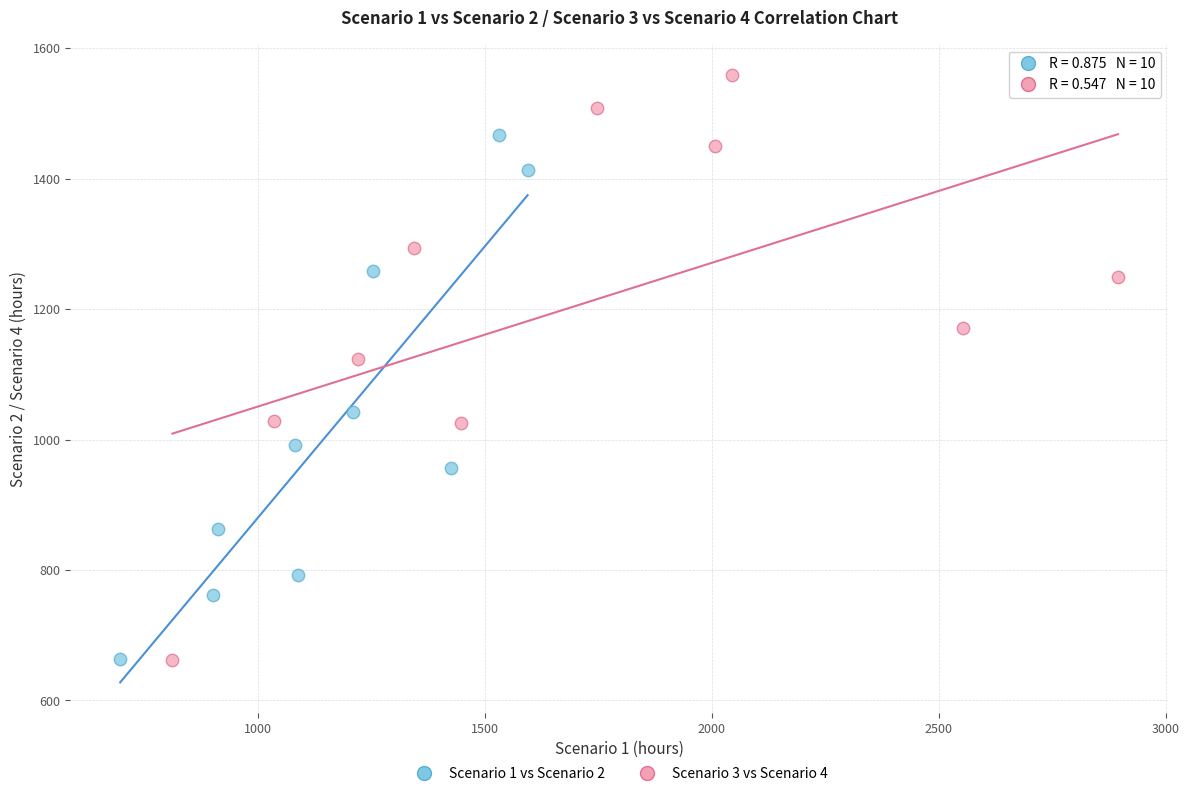

Which series reaches the maximum Y coordinate?

Scenario 3 vs Scenario 4